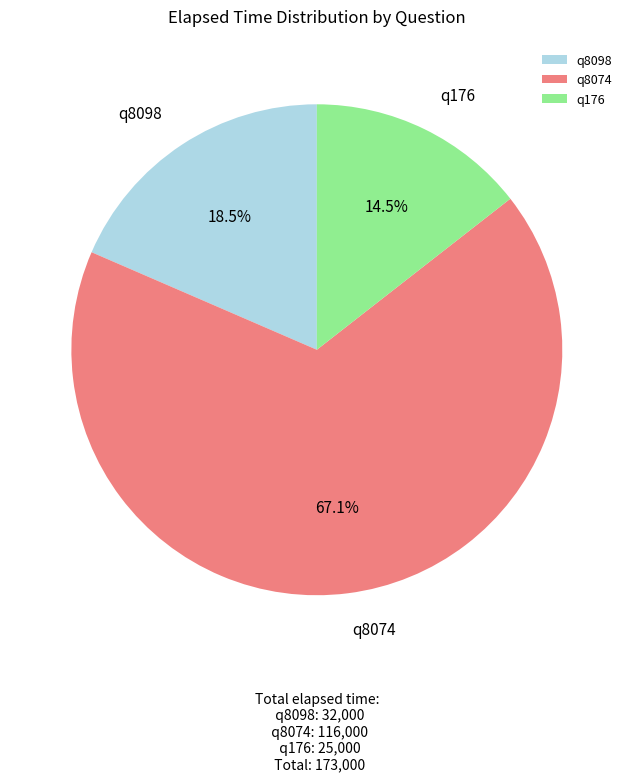

Rank the categories by value from highest to lowest.

q8074, q8098, q176